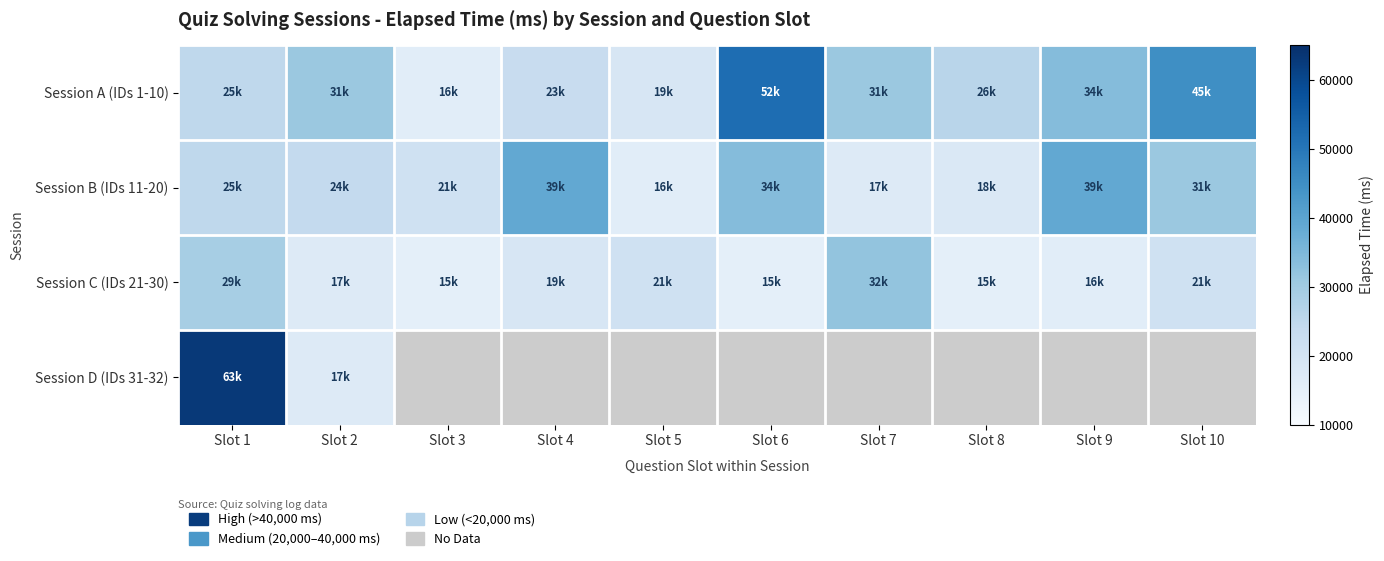

List the series in order of their peak value, lowest first.

Session C (IDs 21-30), Session B (IDs 11-20), Session A (IDs 1-10), Session D (IDs 31-32)